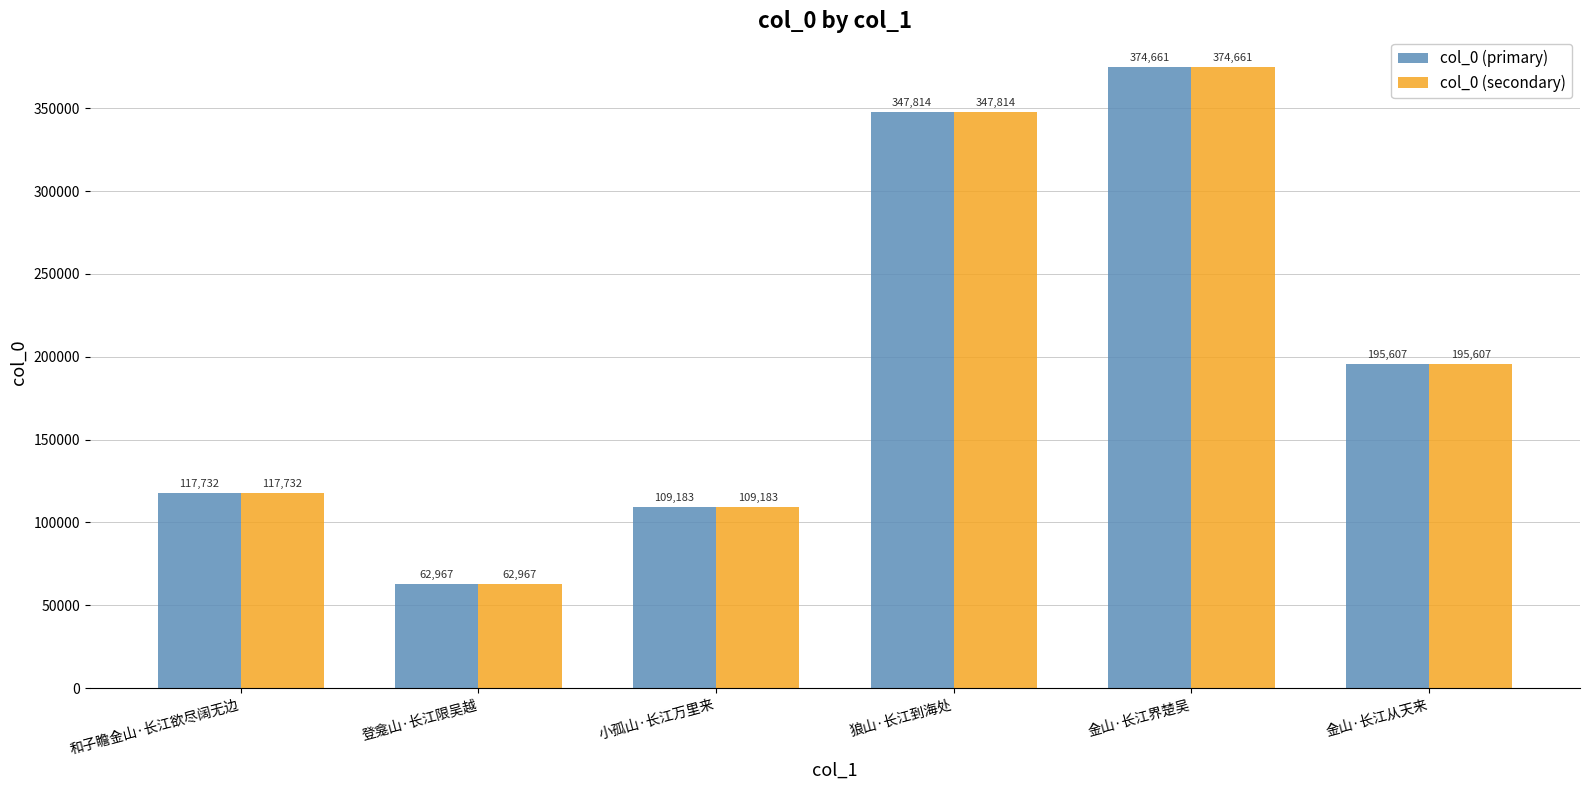

What is the difference between the second highest and minimum values in the col_0 (primary) series?

284847